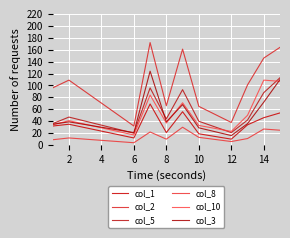

At which label is col_8 closest to 17?

10